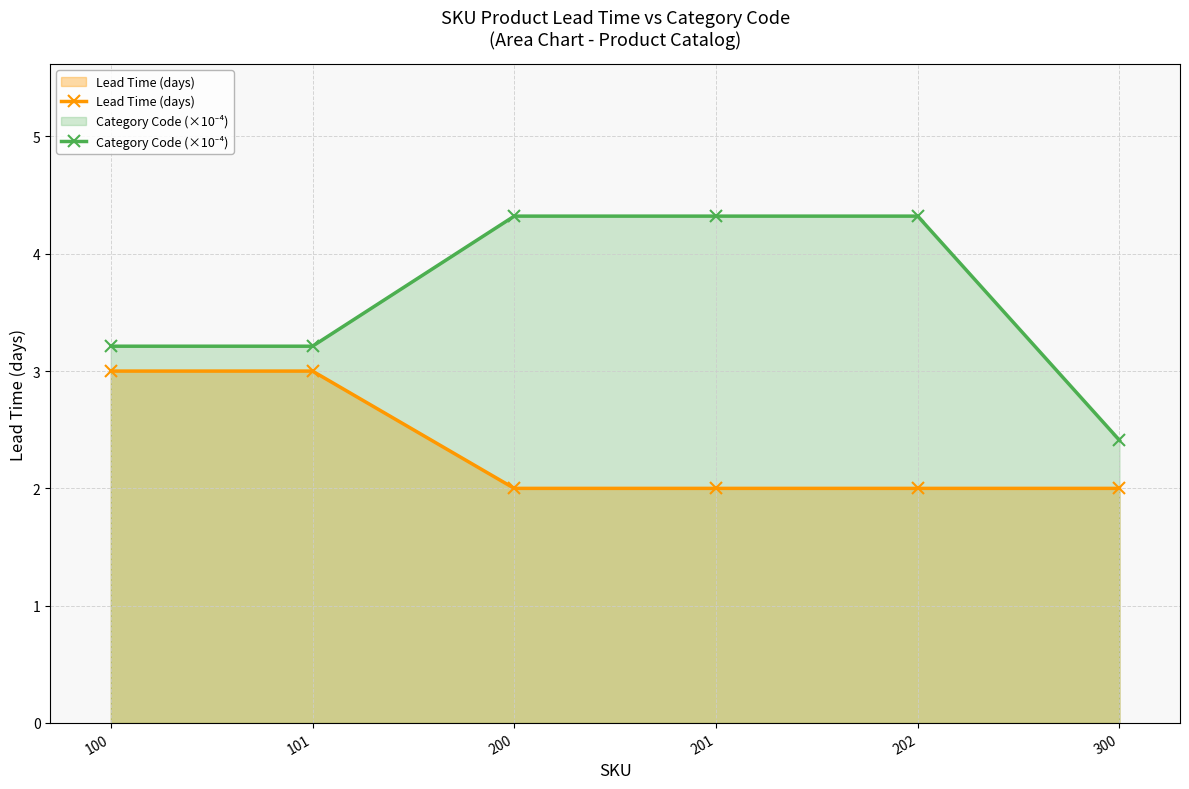

What are all the series names shown in the legend?

Lead Time (days), Category Code (×10⁻⁴)